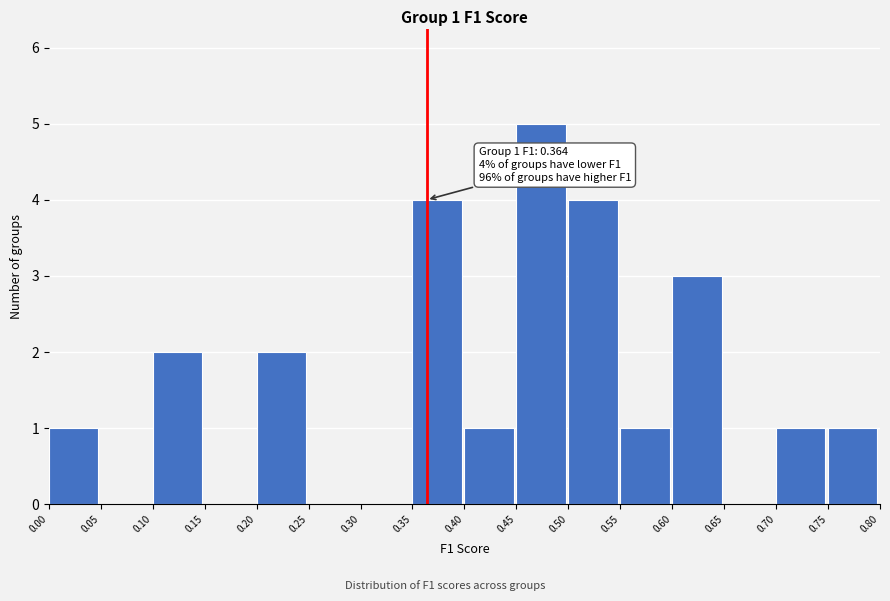

Which range on the x-axis has the tallest bar?

0.45 to 0.50